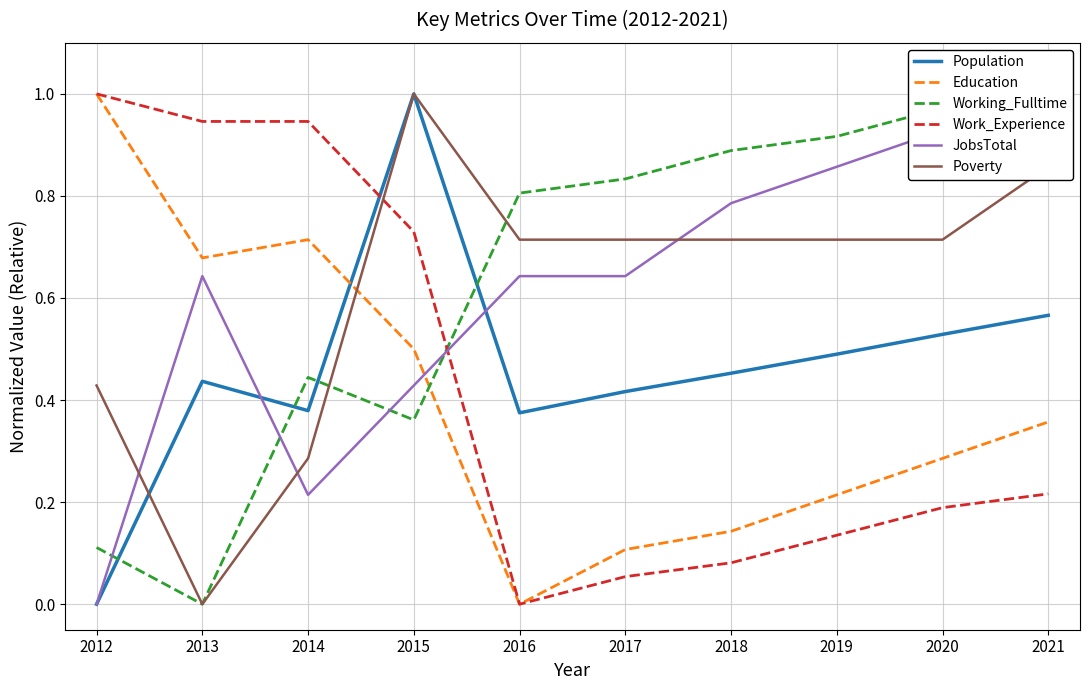

What is the total value across all series at 2014?

3.0